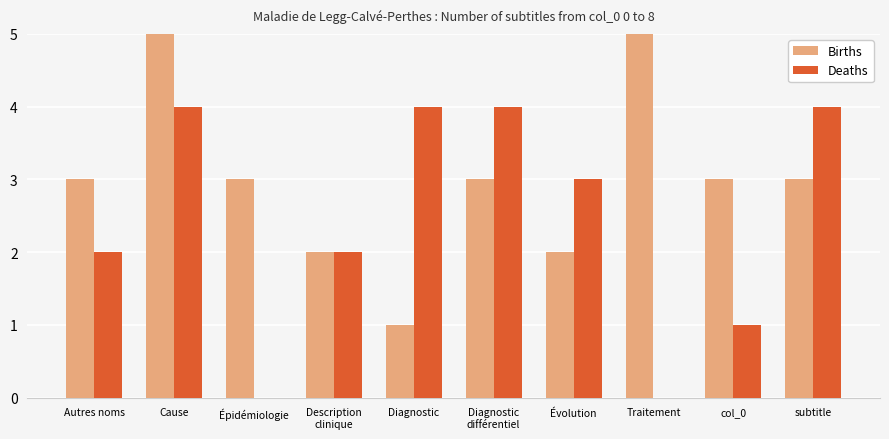

Between Évolution and col_0, which series saw the biggest shift?

Deaths